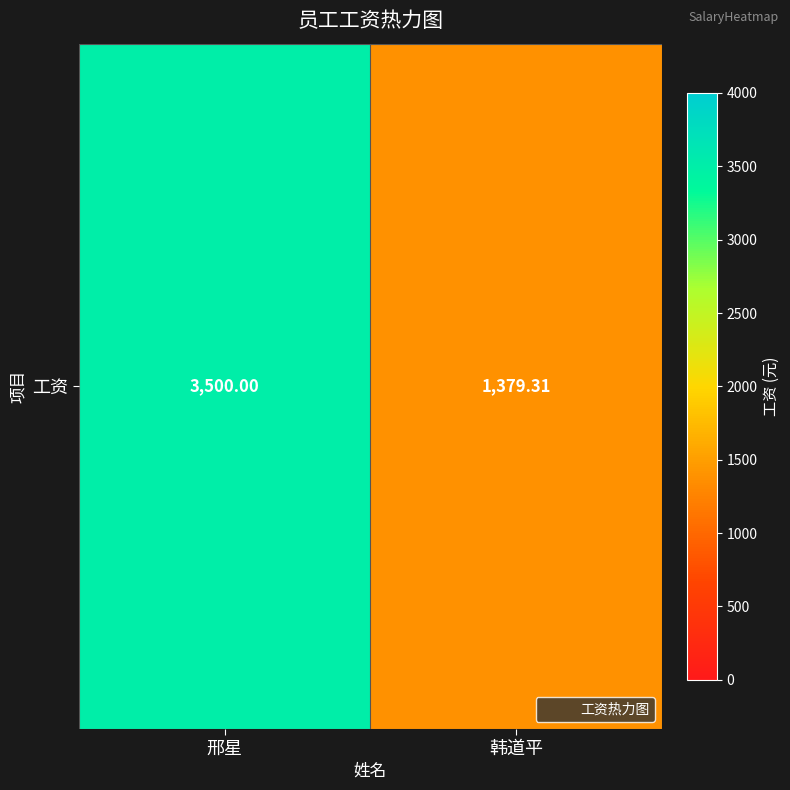

Rank the categories by value from highest to lowest.

邢星, 韩道平